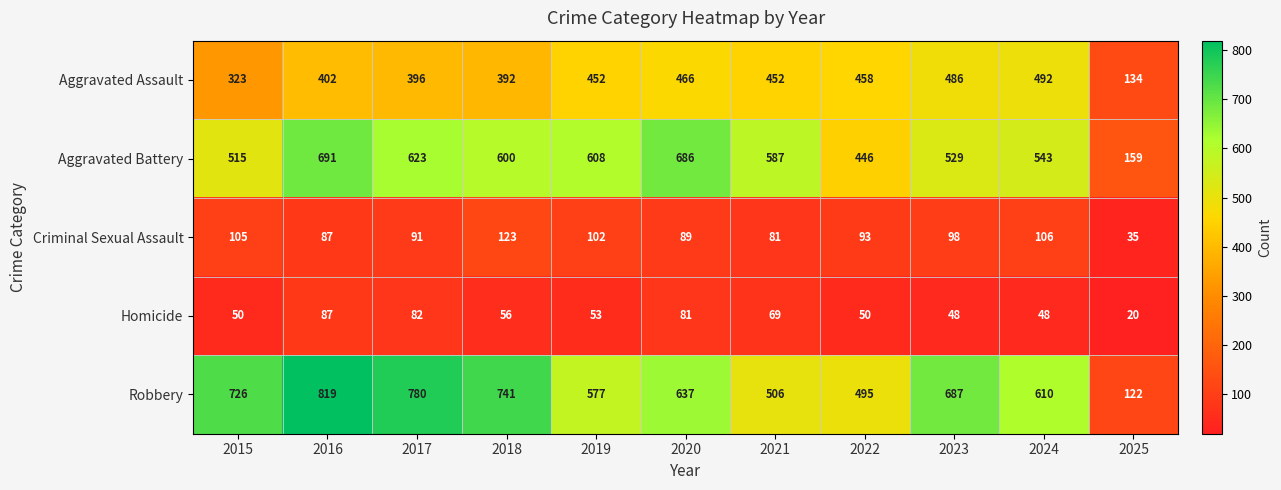

What is the total value across all series at 2022?

1542